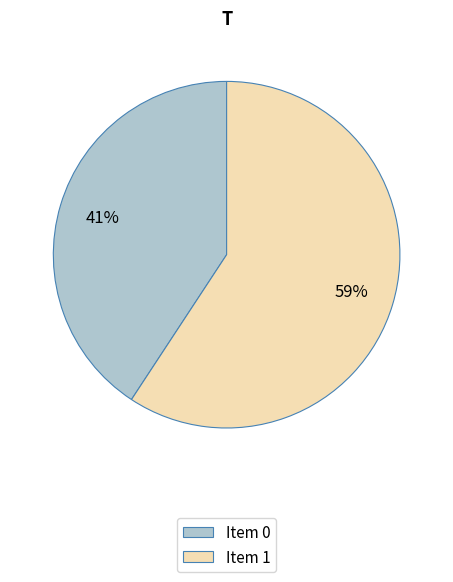

Is it true that Item 0 is 41% of the pie?

True